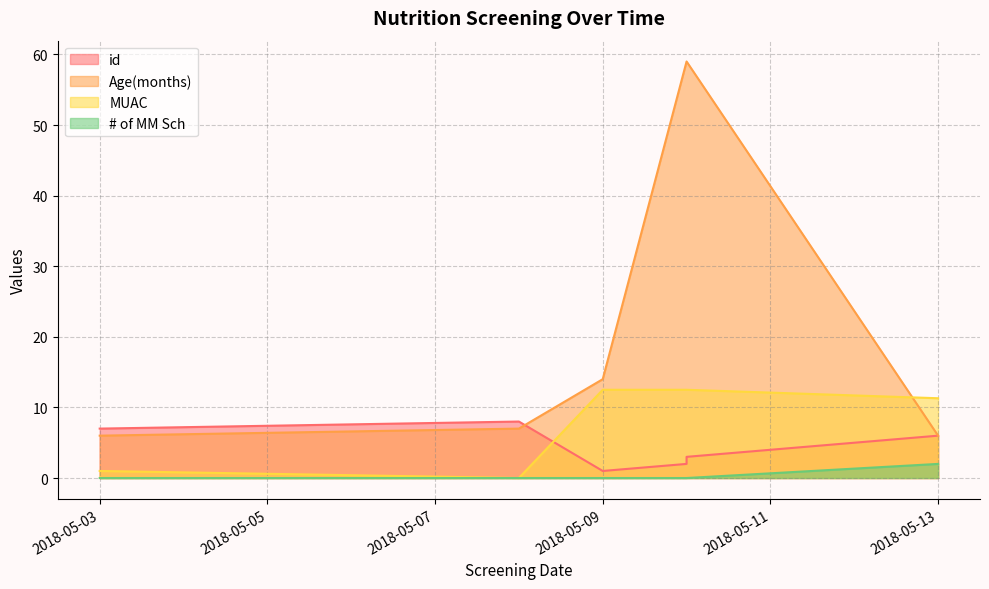

Which label corresponds to the smallest value in the chart?

2018-05-08